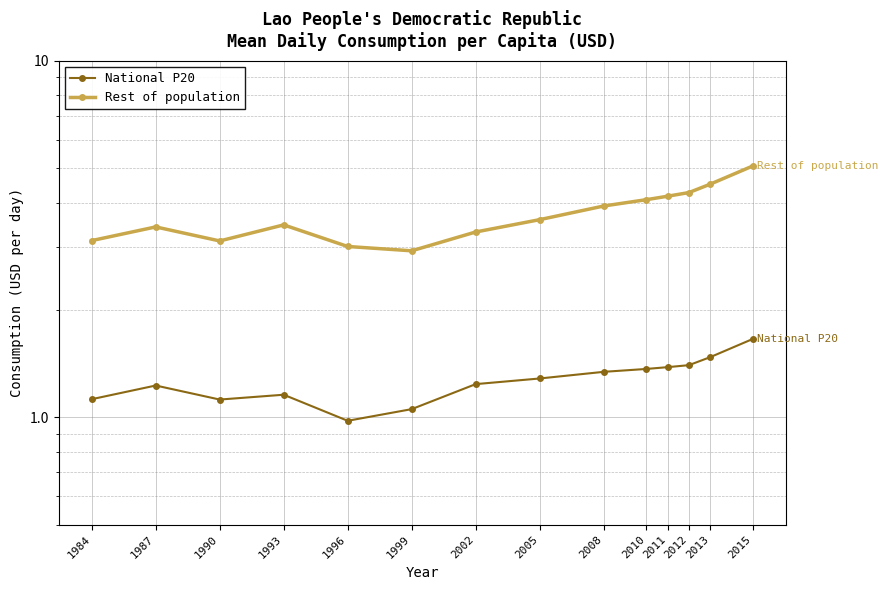

Between 1996 and 2010, which series saw the biggest shift?

Rest of population